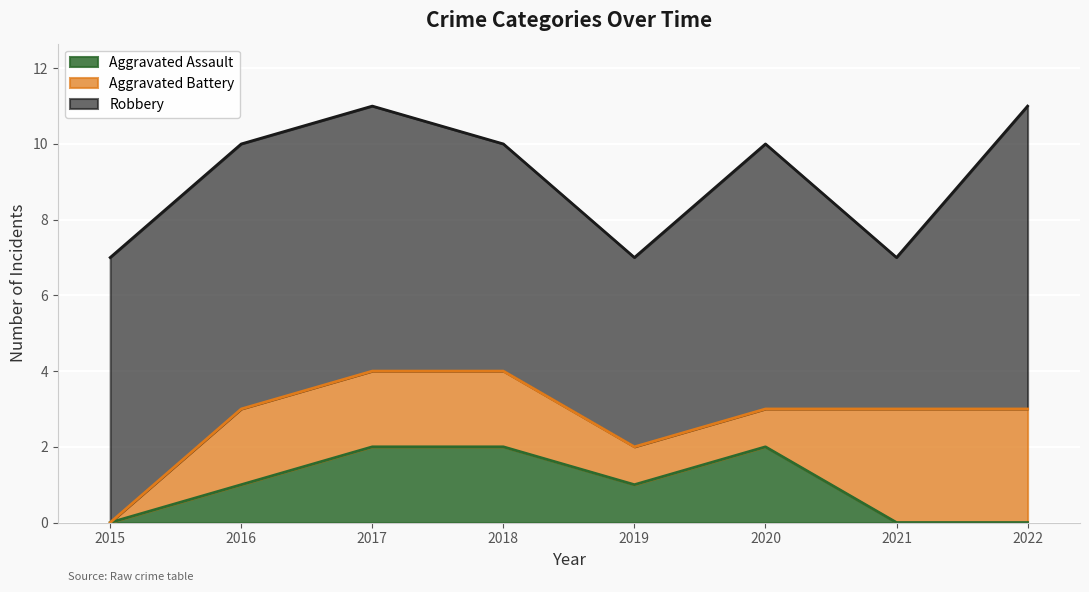

True or false: Robbery and Aggravated Battery cross at least once.

False